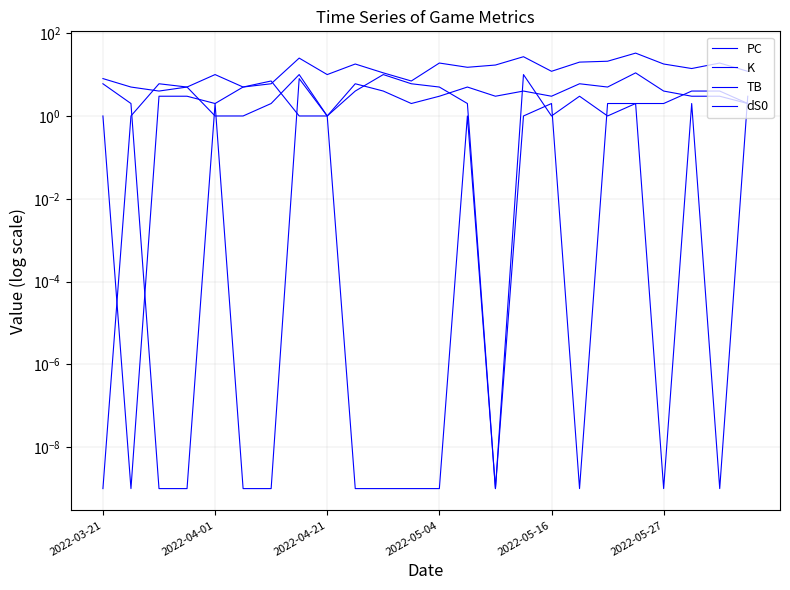

True or false: PC and K cross at least once.

False